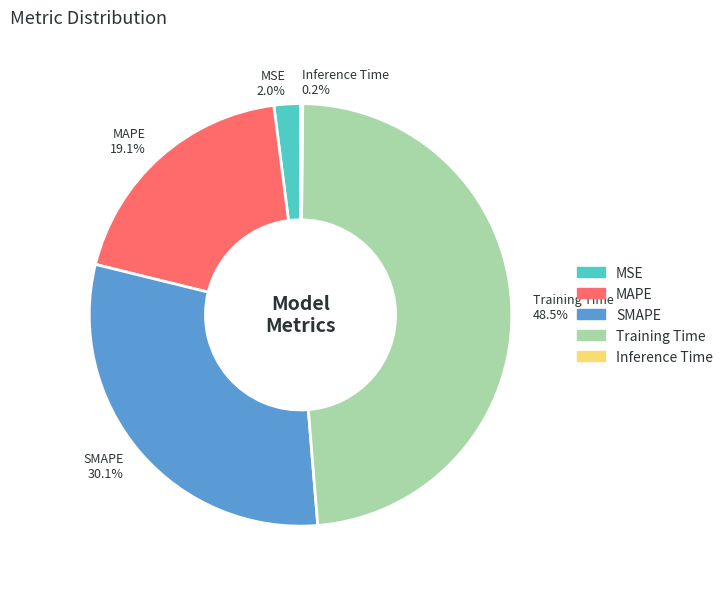

Is the sum of Training Time and MAPE greater than half?

Yes